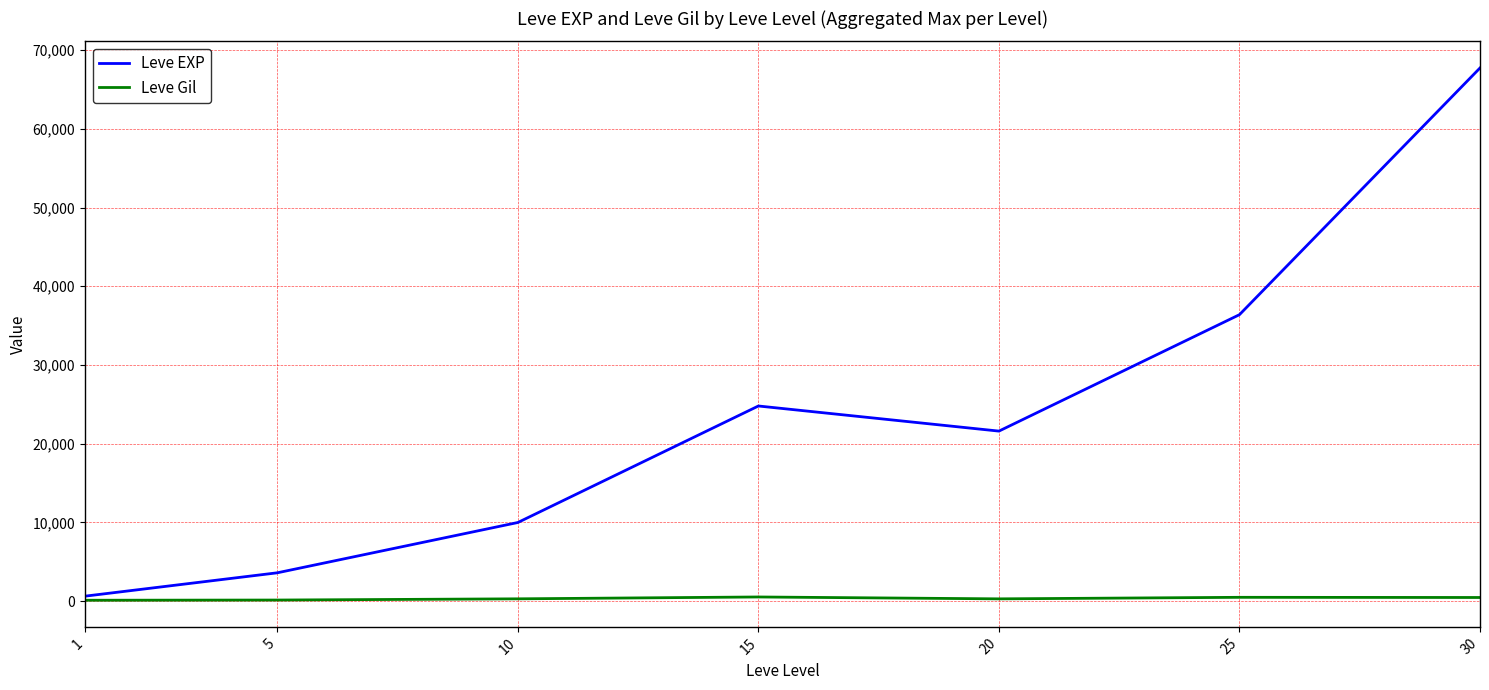

At 20, list the series in order from smallest to largest.

Leve Gil, Leve EXP